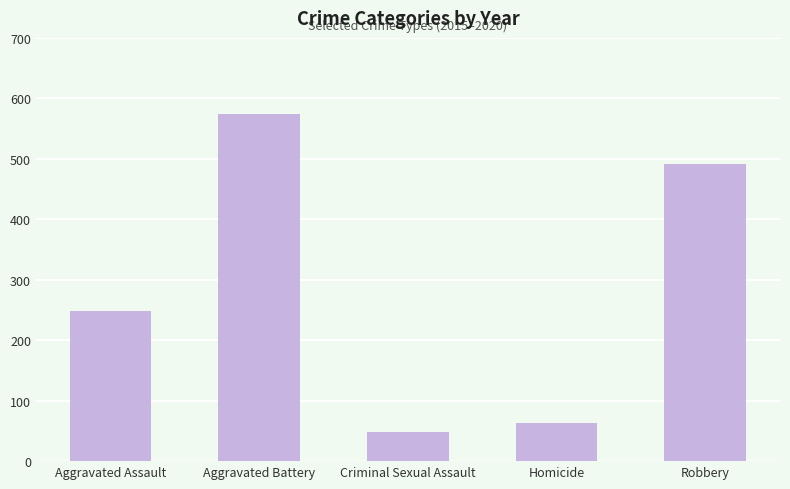

What position from the left is Aggravated Battery?

2